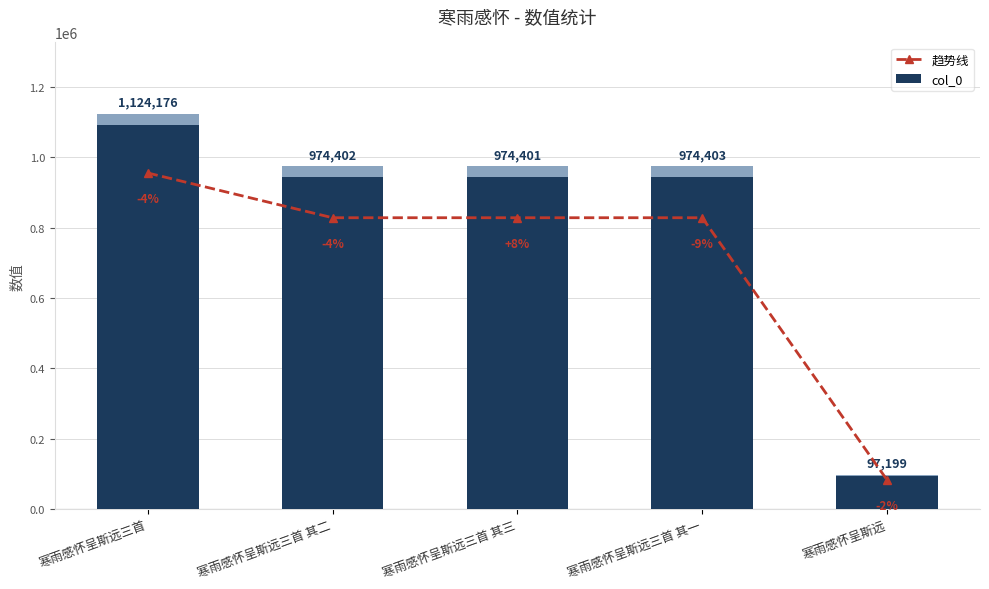

Read the 趋势线 value at 寒雨感怀呈斯远三首 其二.

828241.7